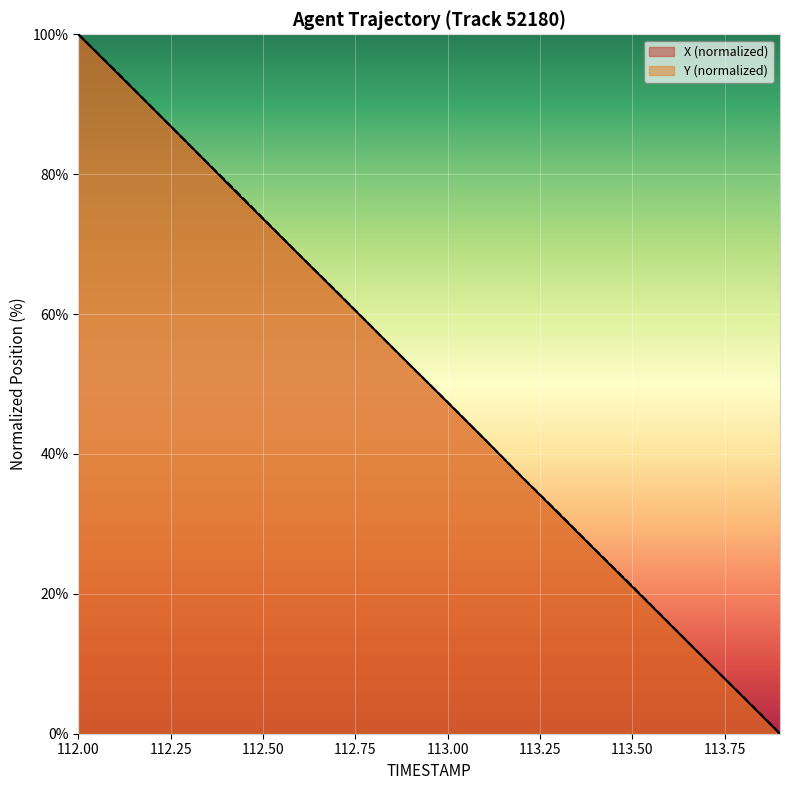

How many lines are shown in the chart?

2